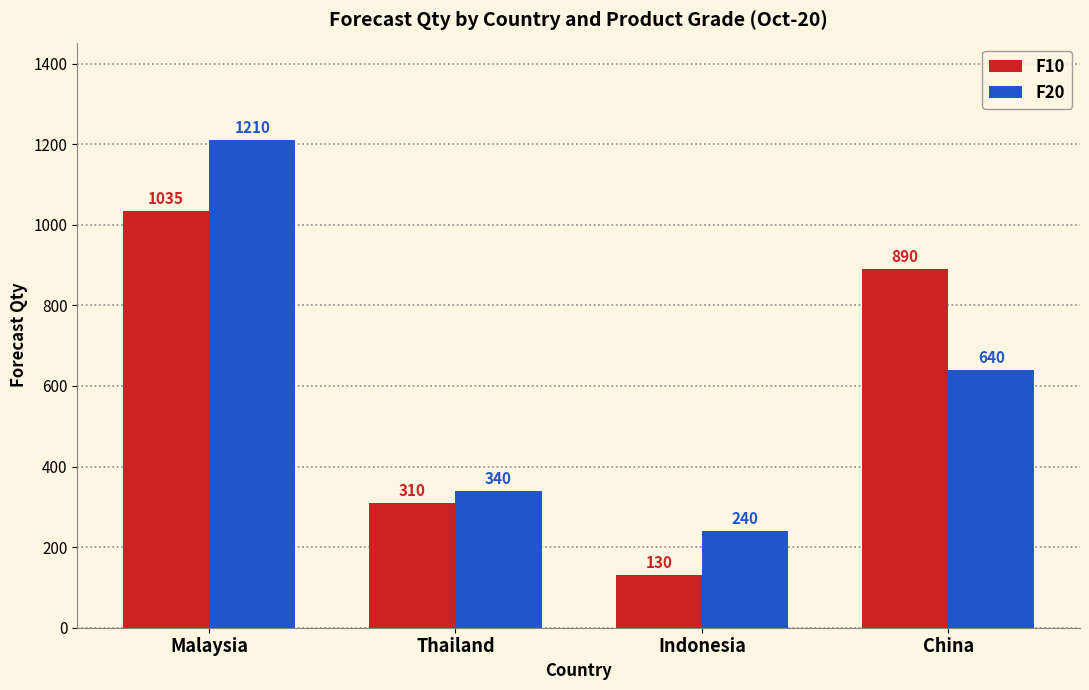

Are the bars horizontal?

No